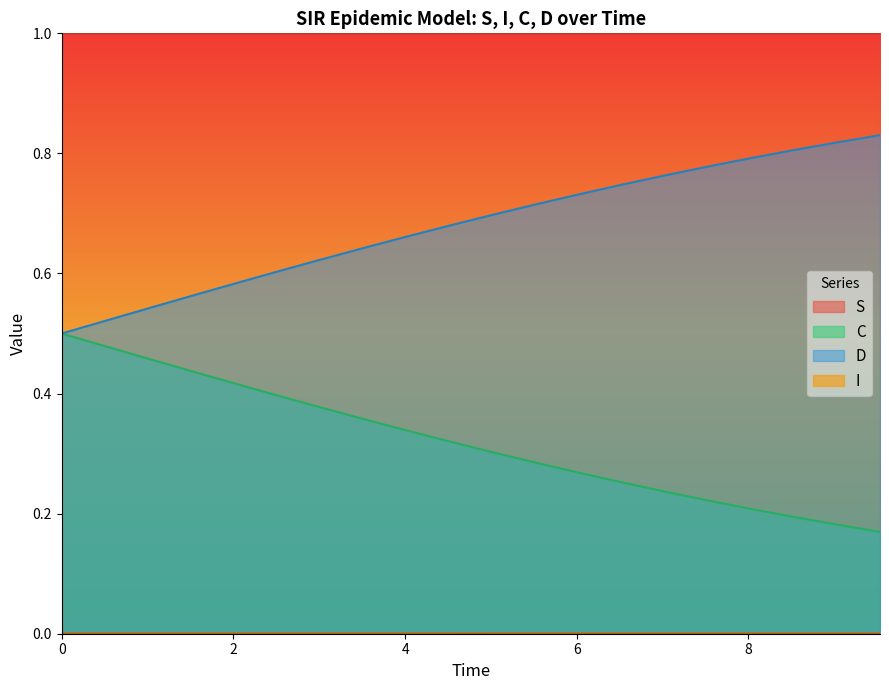

What is the greatest value displayed?

1.0